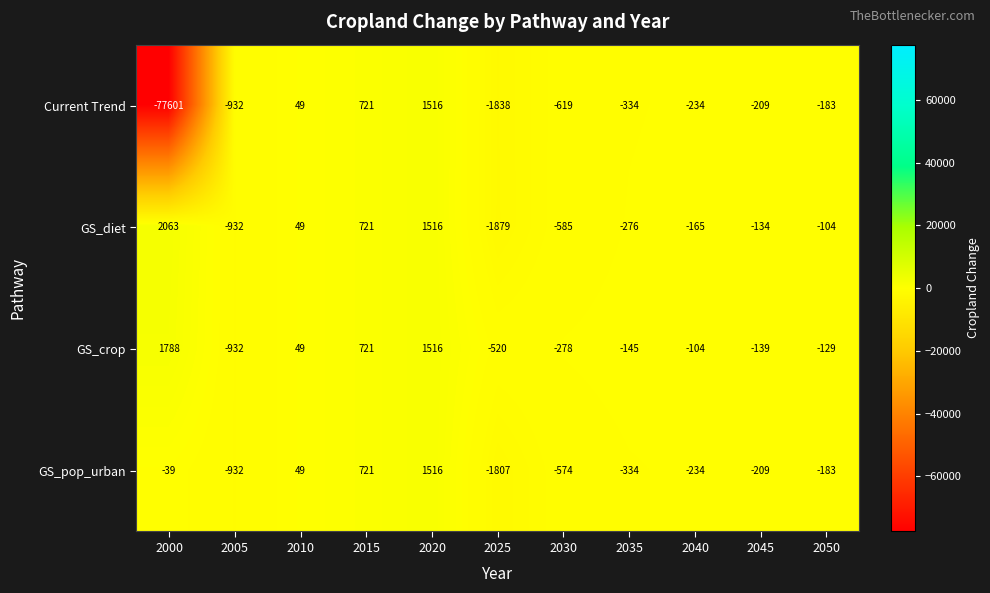

What is the sum of the Current Trend values at 2030 and 2010?

-570